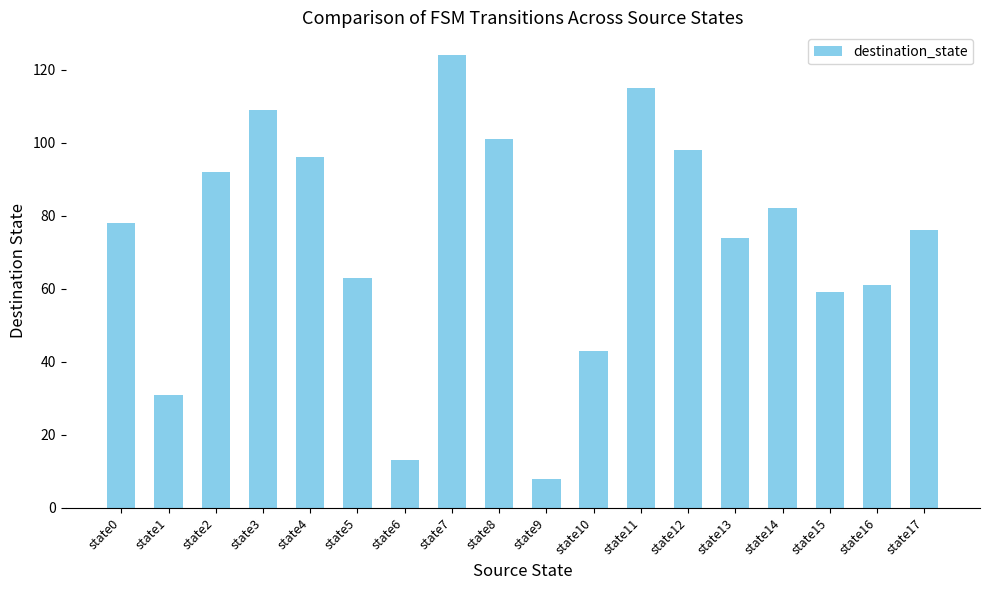

At which label is the value closest to 66?

state5